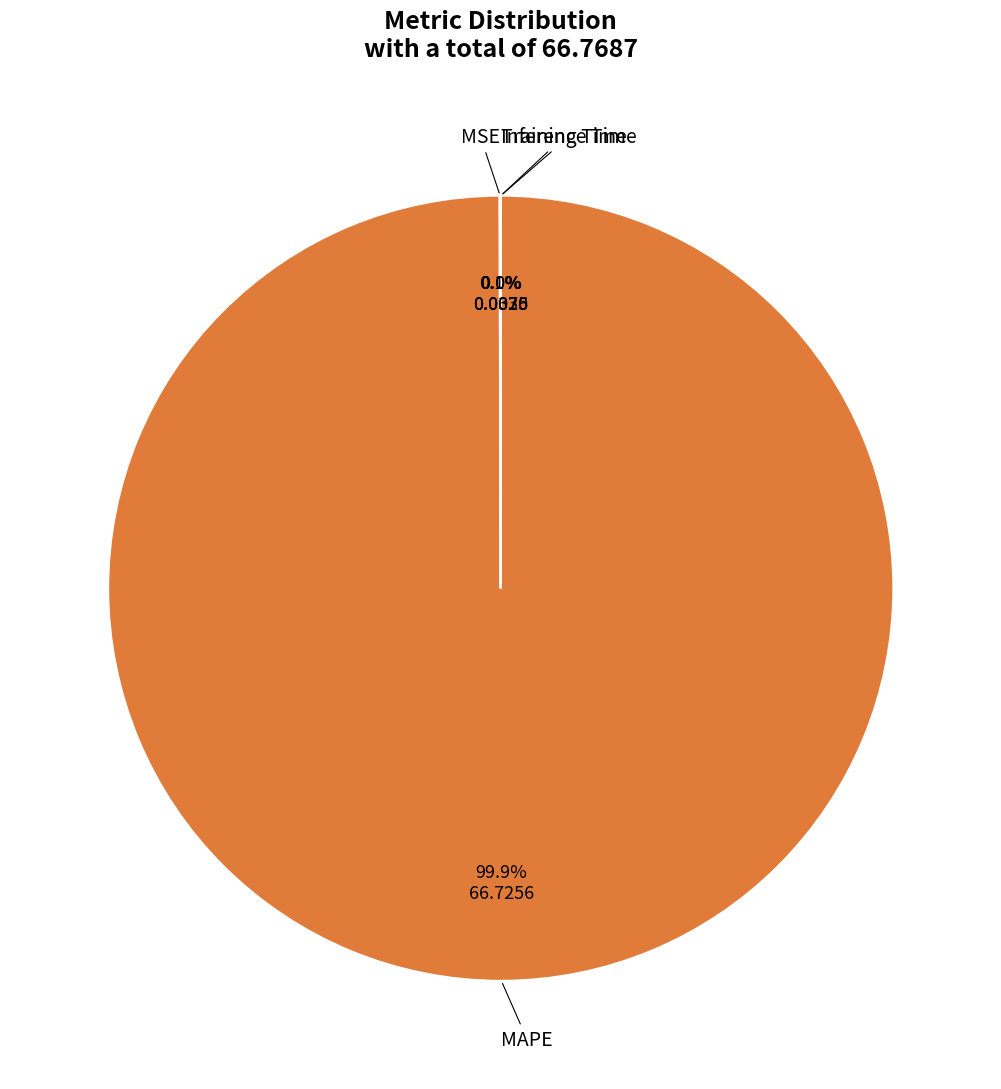

To the nearest percent, what is the average slice percentage?

25%